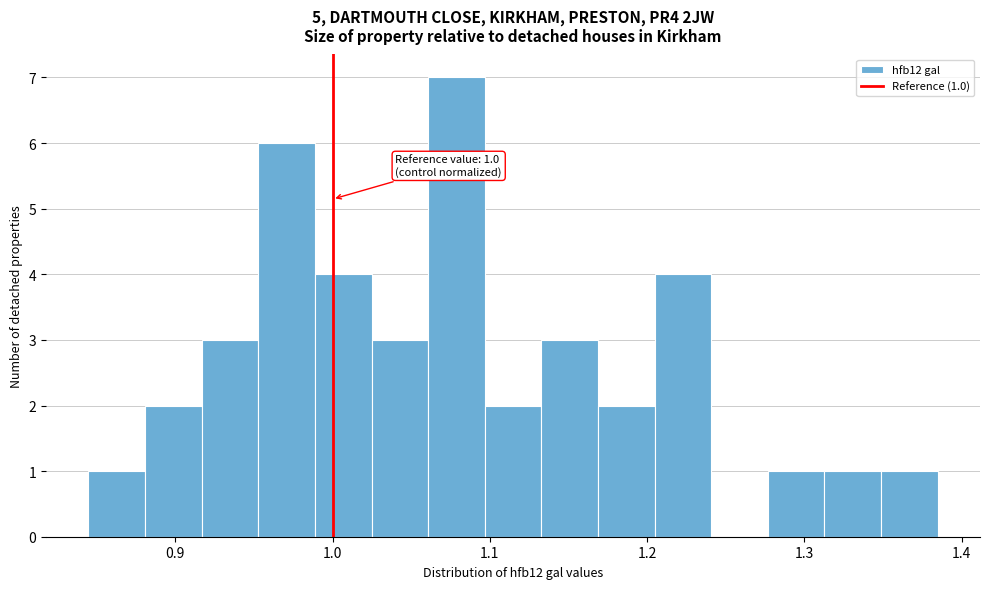

Around what value on the x-axis is the tallest bar? Give the approximate position of its centre, as read against the axis.

1.08